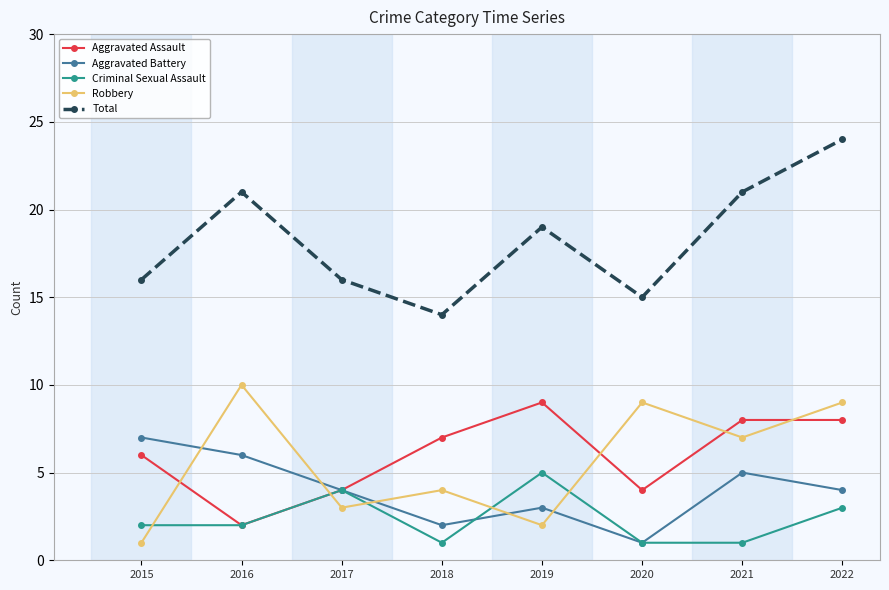

How many Aggravated Battery values are between 3 and 6?

5